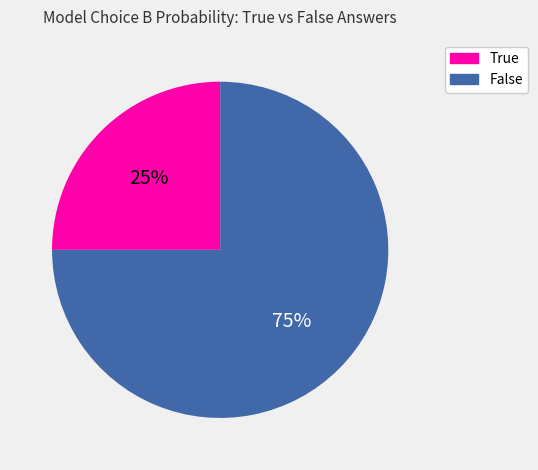

To the nearest percent, what is the difference between the True and False slice percentages?

50%